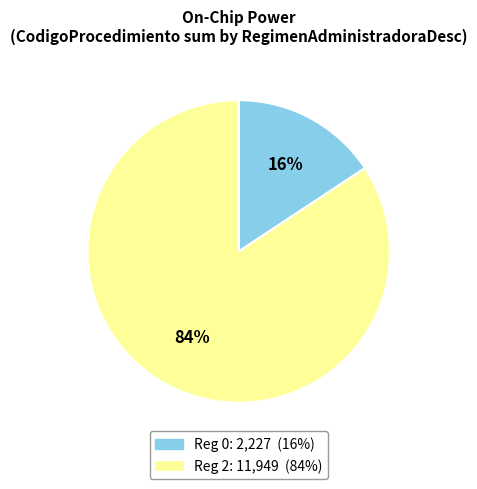

How many slices are in this pie chart?

2